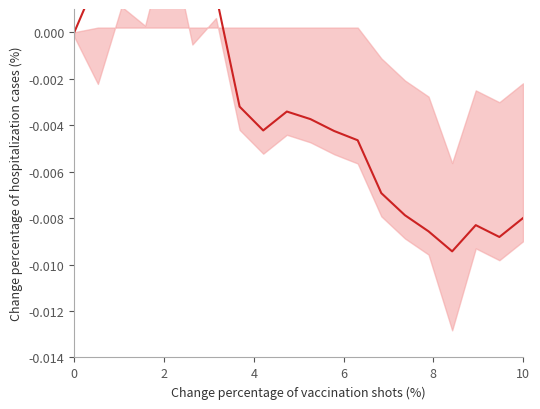

How many lines are shown in the chart?

1